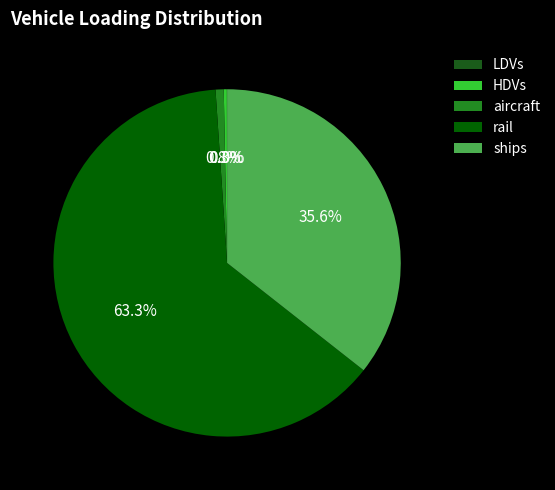

To the nearest percent, what portion does aircraft represent?

1%